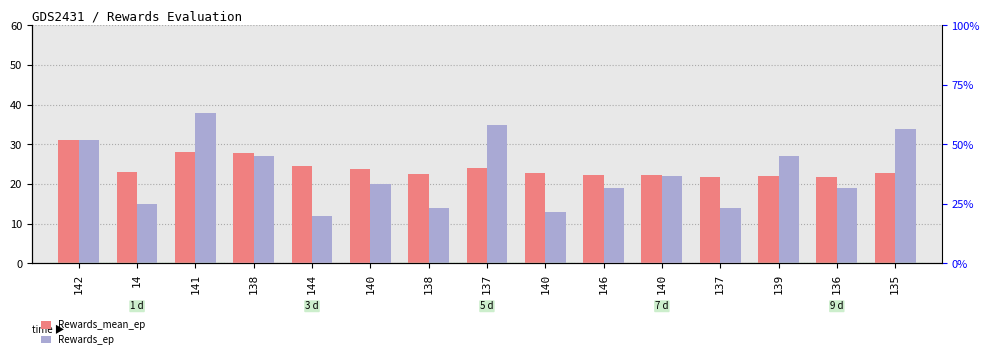

What is the label of the 3rd bar from the left?

141